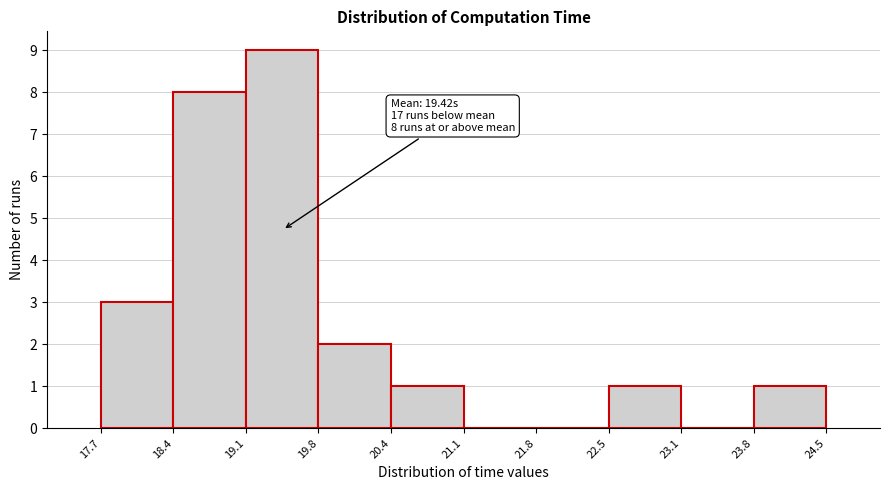

Over which range of the x-axis is the bar tallest?

19.1 to 19.8